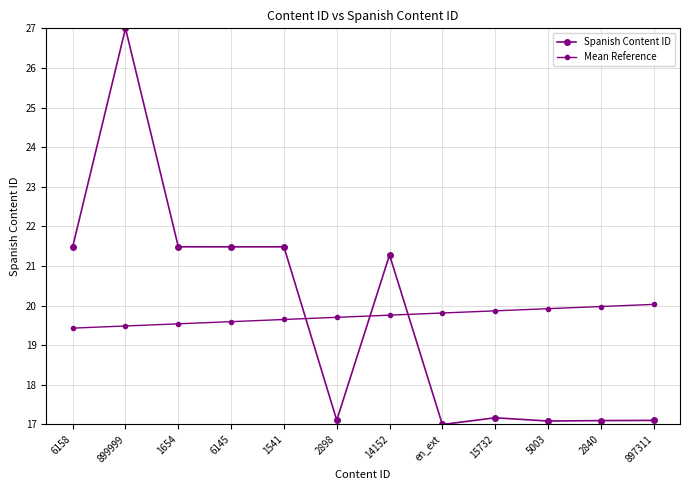

How many data points in Spanish Content ID are less than 21?

6